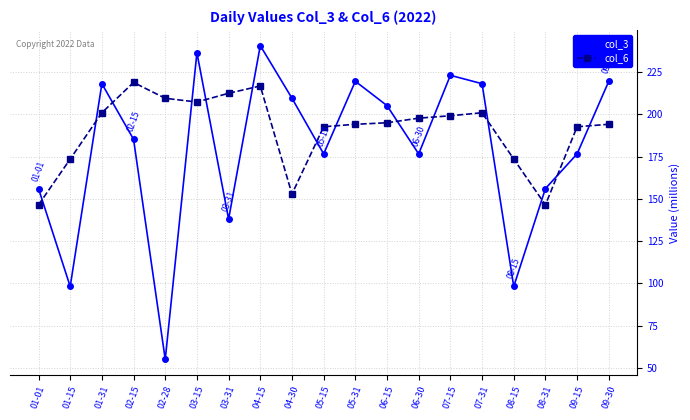

What is the label of the 3rd point from the right?

08-31